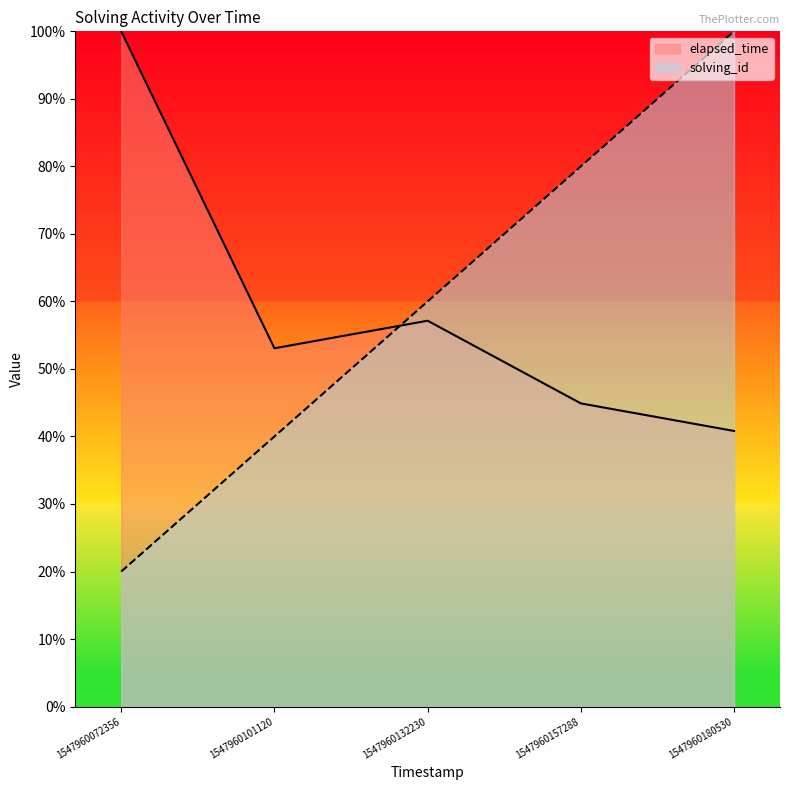

What are all the series names shown in the legend?

elapsed_time, solving_id